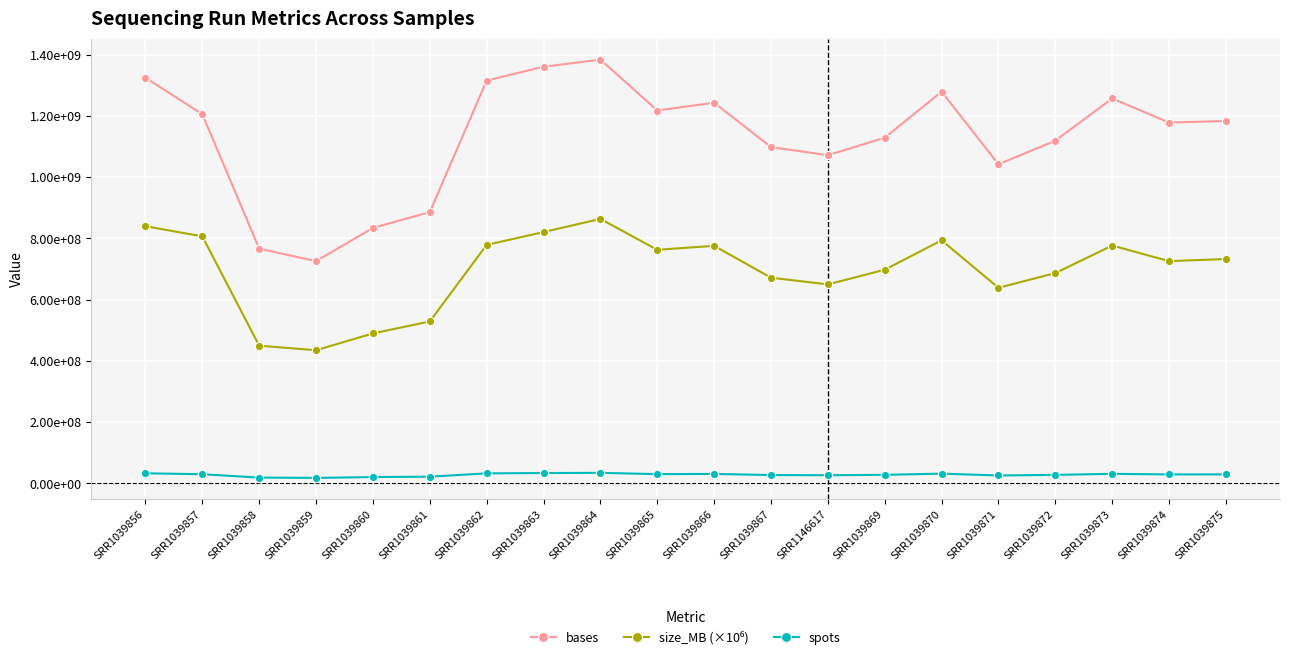

Where is the first local maximum for size_MB (×10⁶)?

SRR1039864